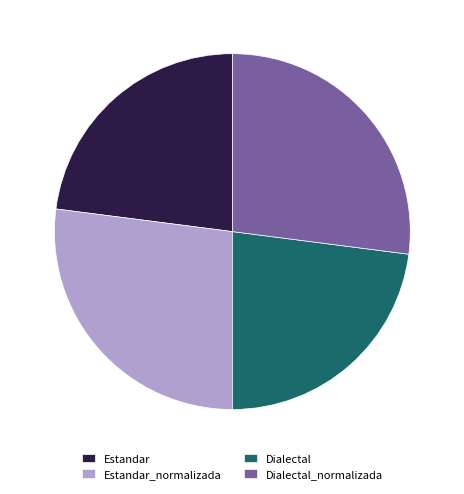

Do Estandar and Dialectal together represent more than half of the pie?

No